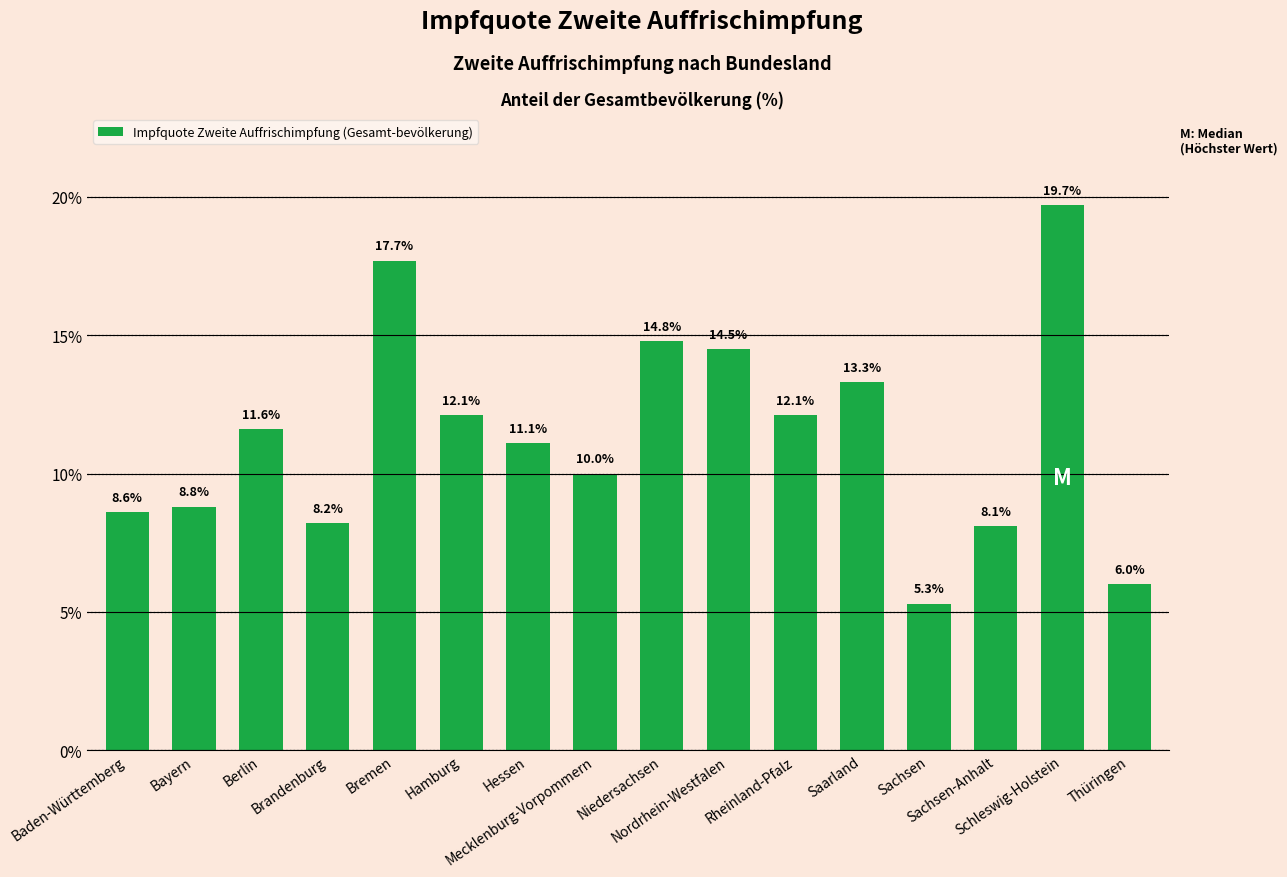

What is the minimum value shown in the chart?

5.3